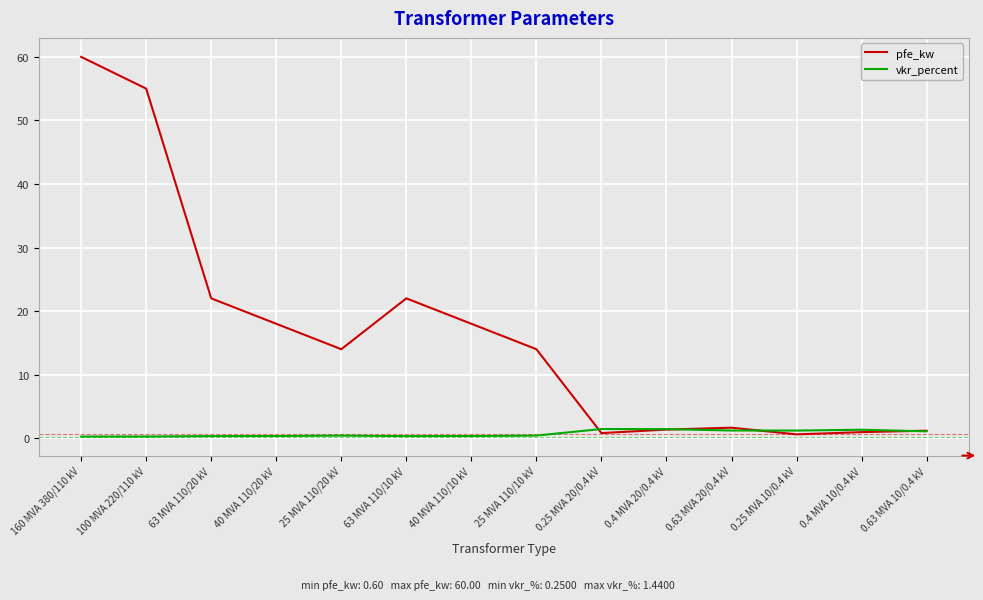

At which category is the sum across all series the highest?

160 MVA 380/110 kV